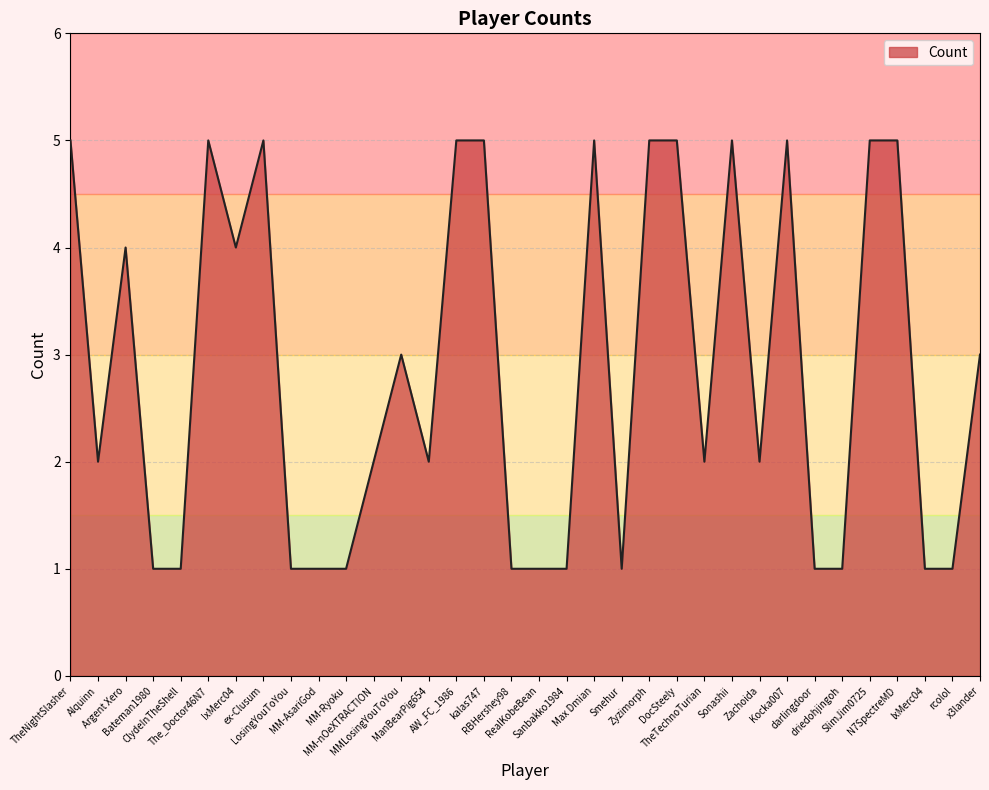

The chart shows a value of 1 at MM-AsariGod. True or false?

True